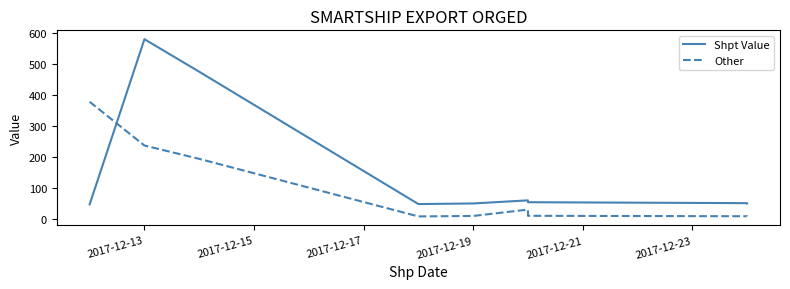

What is the average value of the Shpt Value series?

158.2